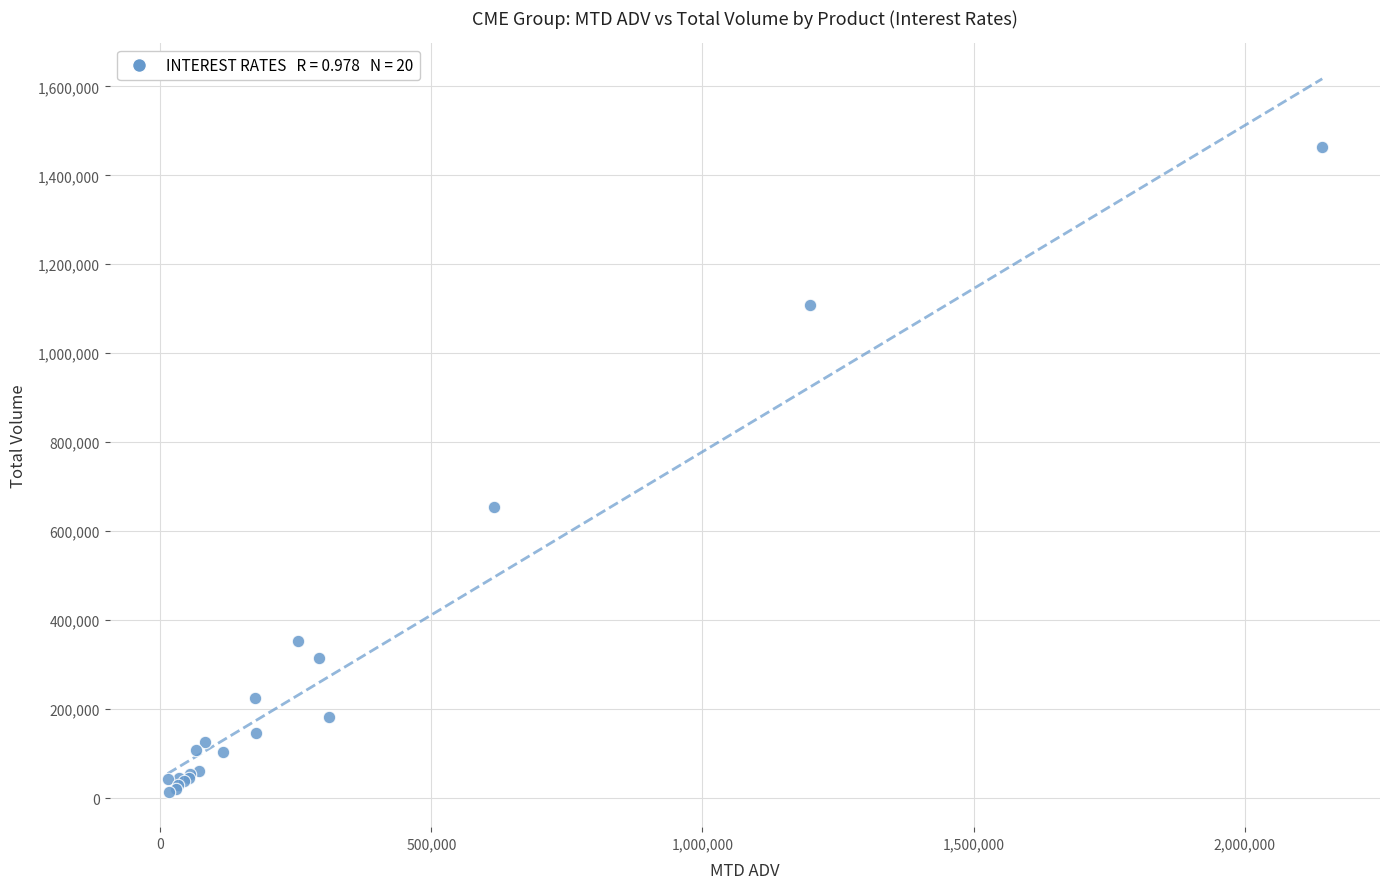

What Y value in the scatter plot is closest to 739340?

653450